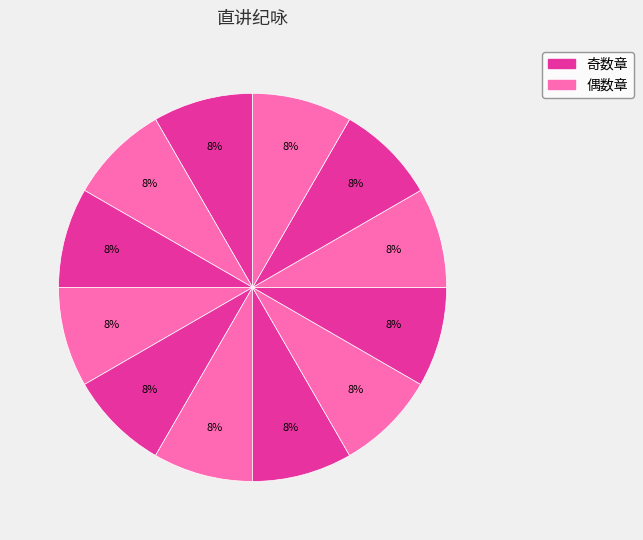

Count the number of slices in the pie.

12